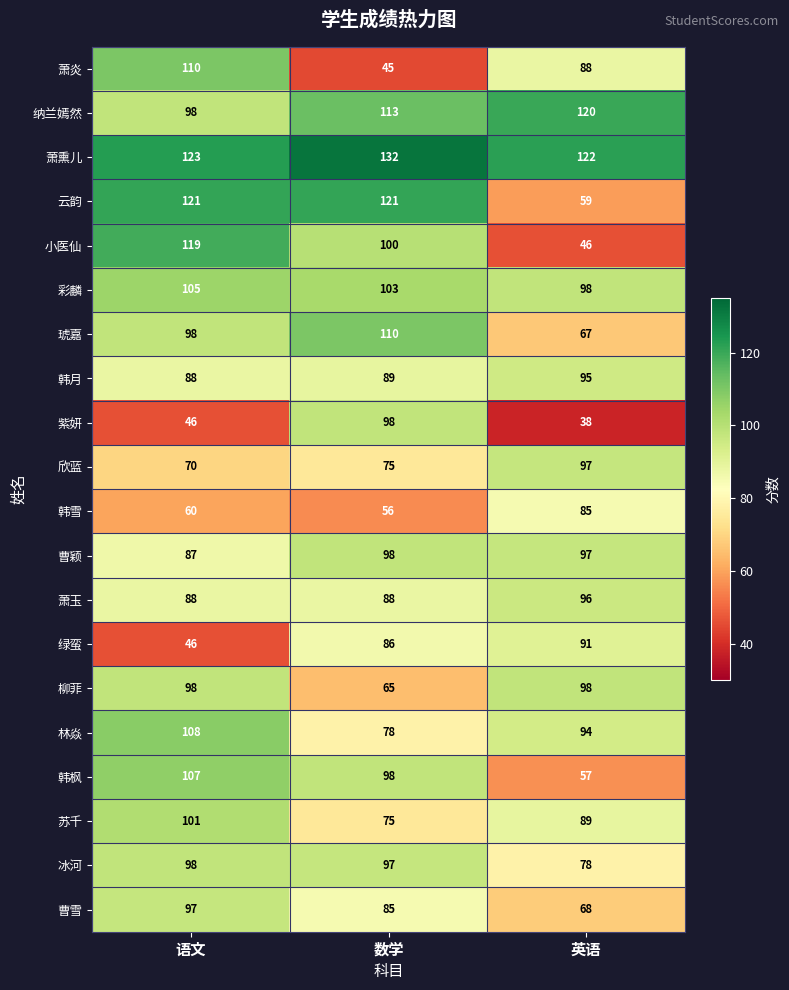

Which series has the widest spread of values?

小医仙